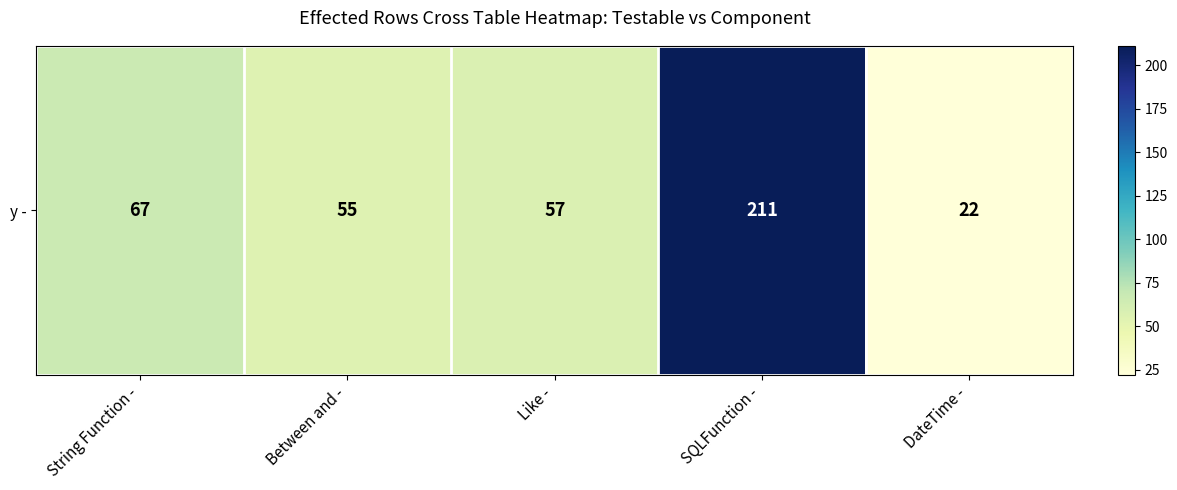

List the labels in order of value, largest first.

SQLFunction -, String Function -, Like -, Between and -, DateTime -